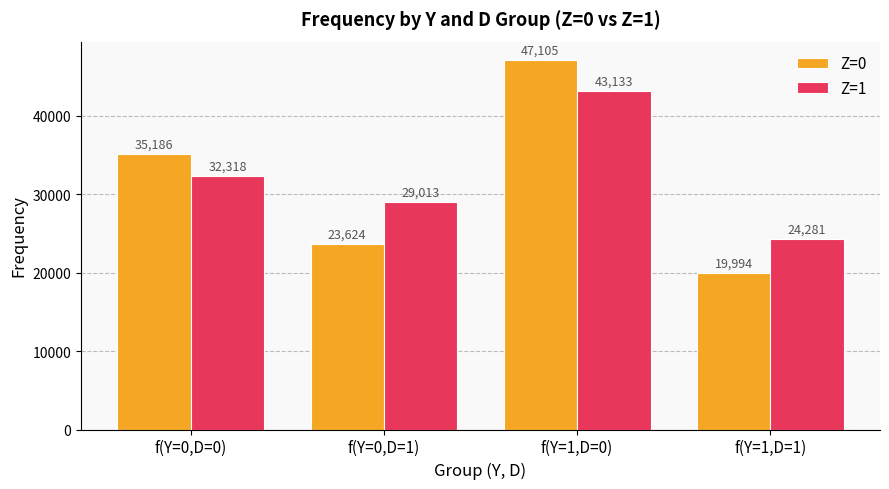

What is the value of the Z=0 bar at the 1st from the left?

35186